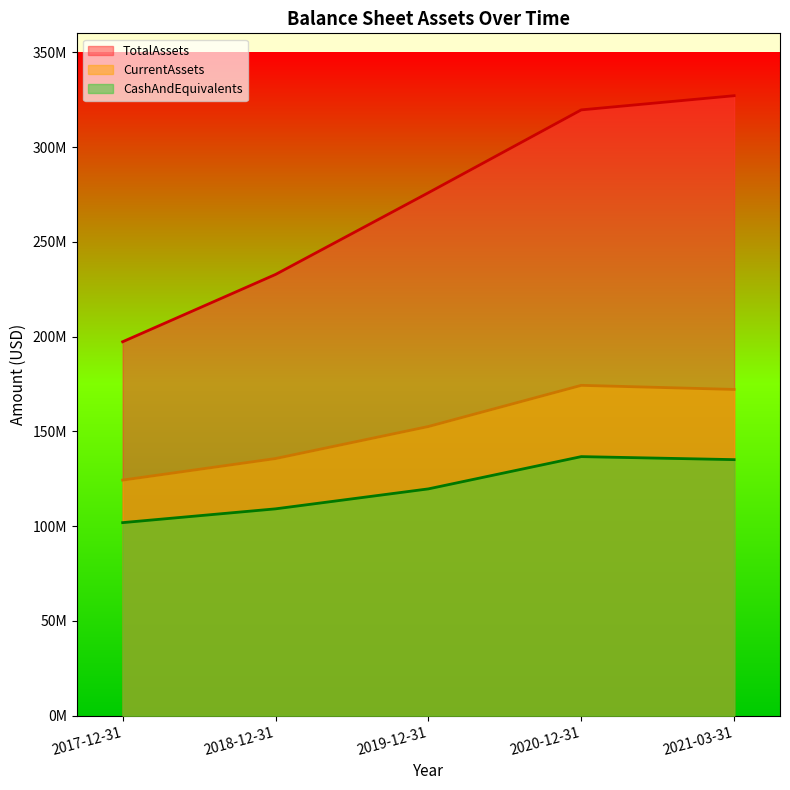

True or false: TotalAssets and CashAndEquivalents intersect in this chart.

False